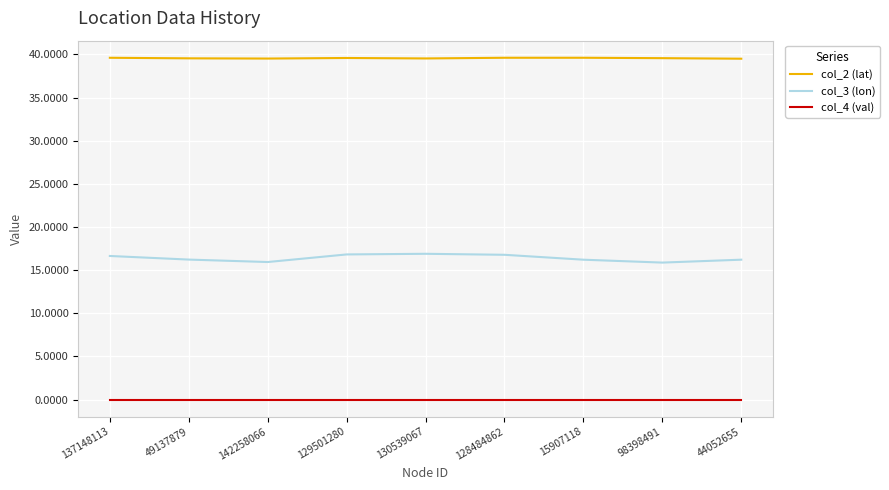

Does the chart display data point markers on the line(s)?

No